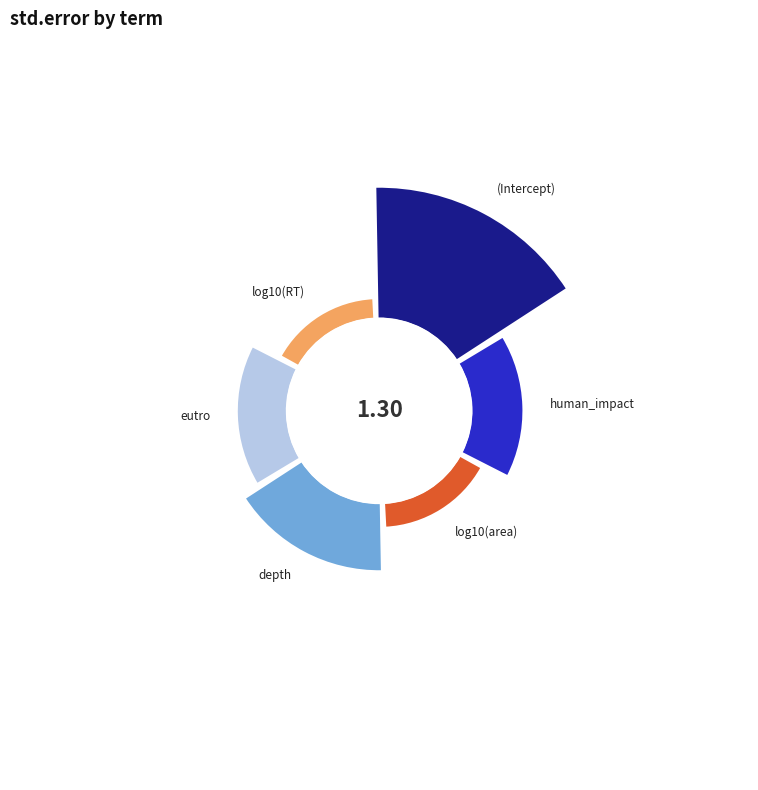

To the nearest percent, what portion does eutro represent?

14%